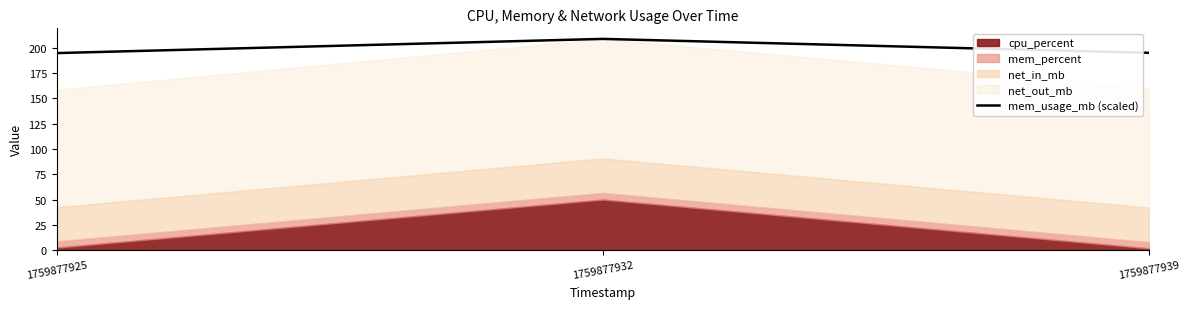

What is the greatest value displayed?

208.5